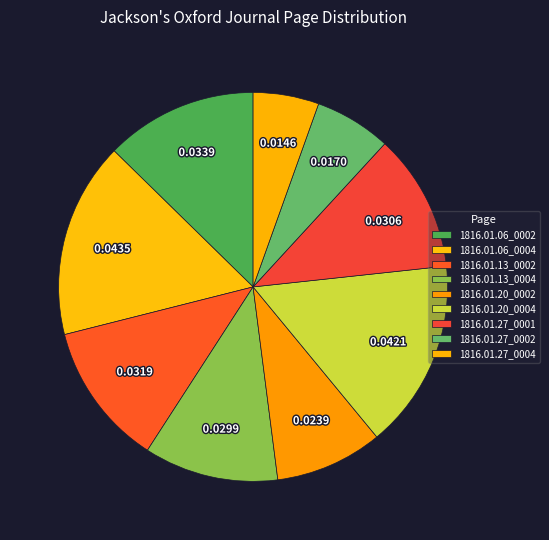

What percentage is NOT represented by 1816.01.27_0002?

93.6%